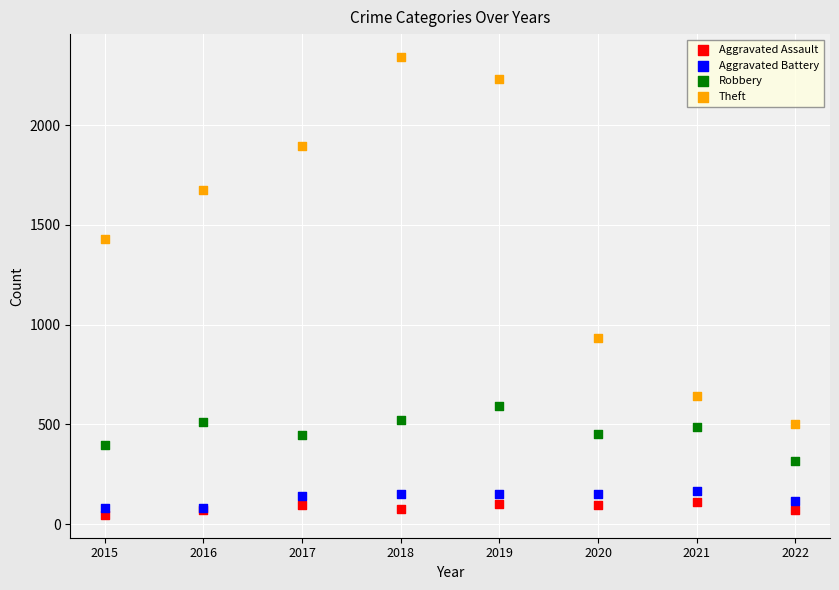

Which series reaches the maximum Y coordinate?

Theft